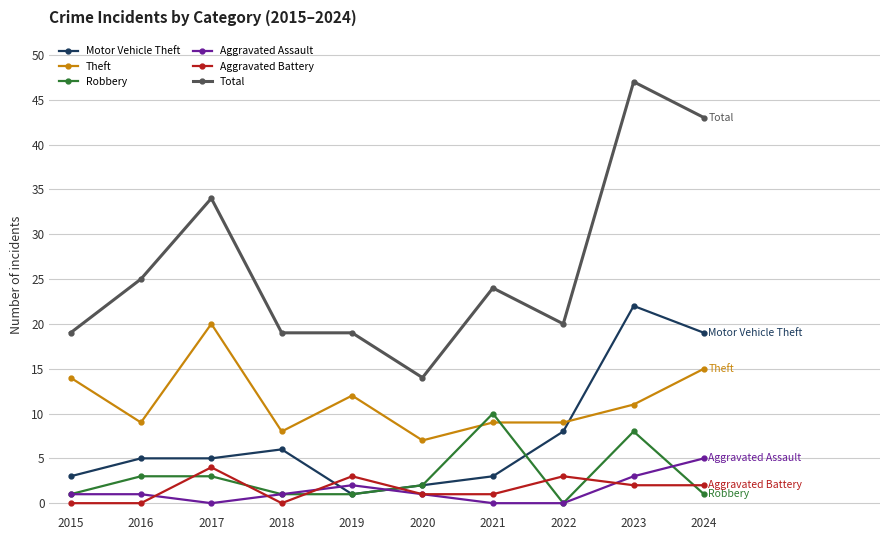

What are all the series names shown in the legend?

Motor Vehicle Theft, Theft, Robbery, Aggravated Assault, Aggravated Battery, Total